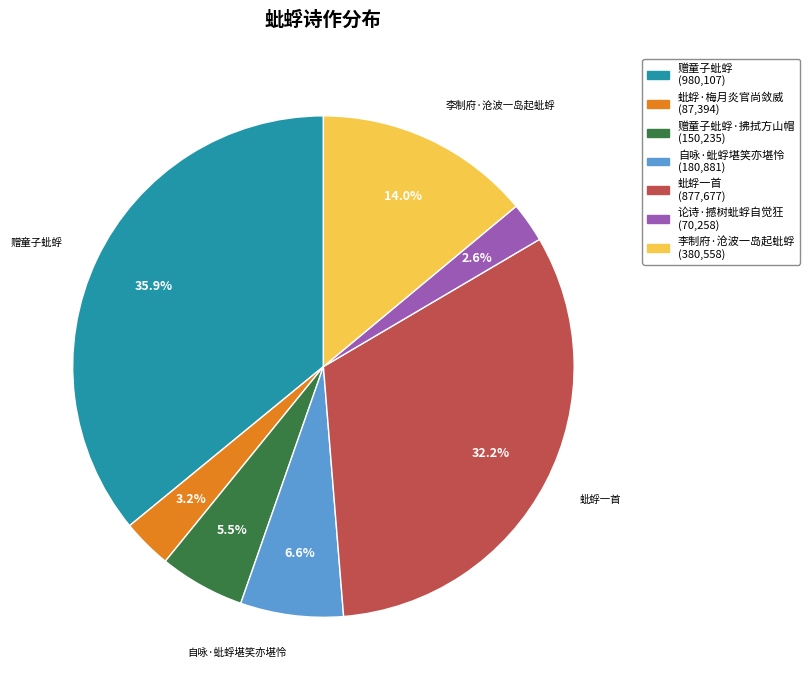

Is there a majority slice in this chart?

No